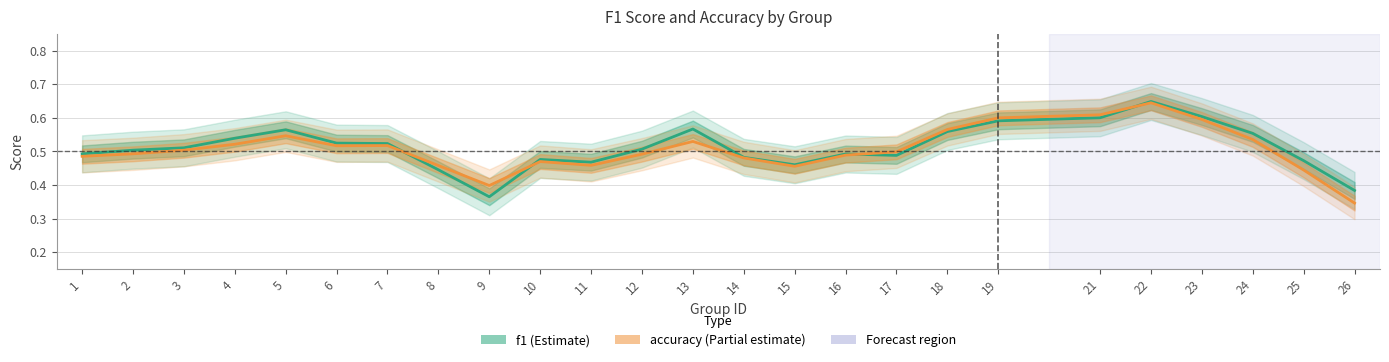

At which category is the sum across all series the highest?

22